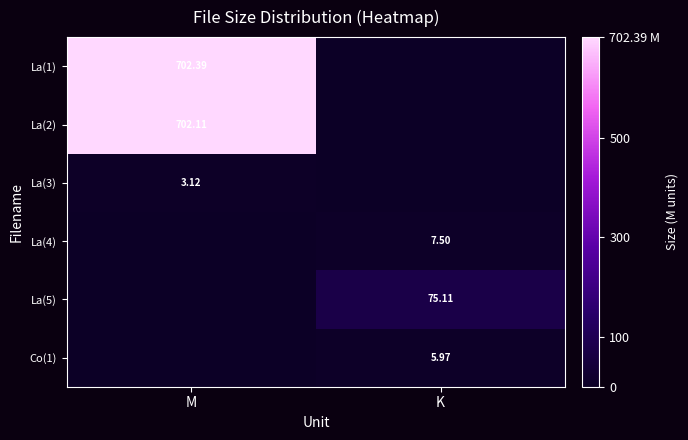

Which category has the lowest value in the La(5) series?

M